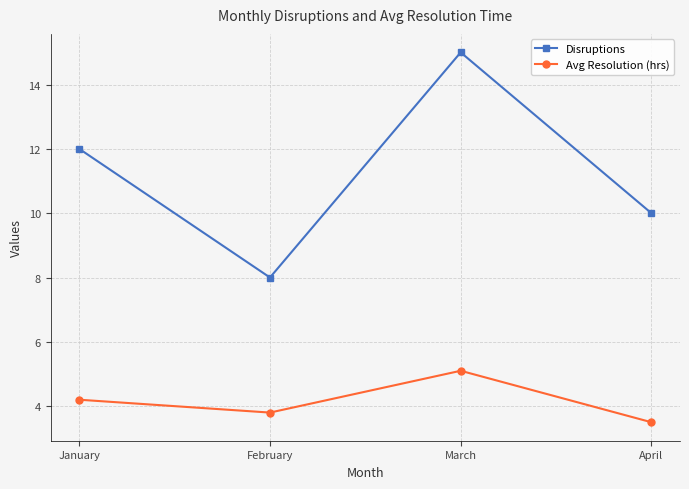

Is it true that Avg Resolution (hrs) equals 4.2 at January?

True